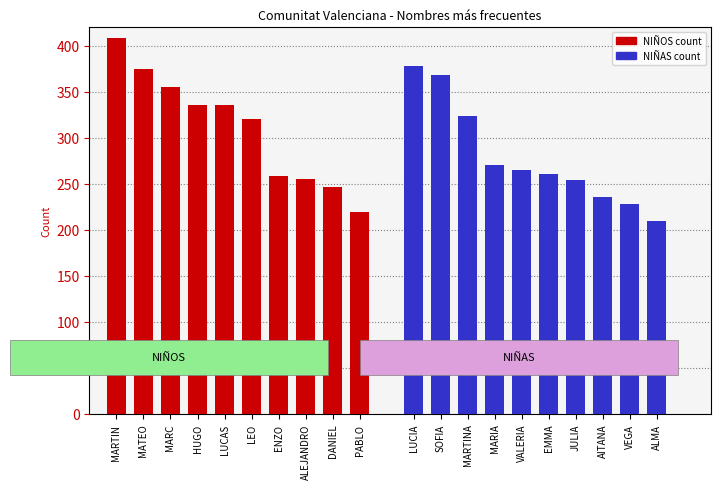

Does the chart contain stacked bars?

No